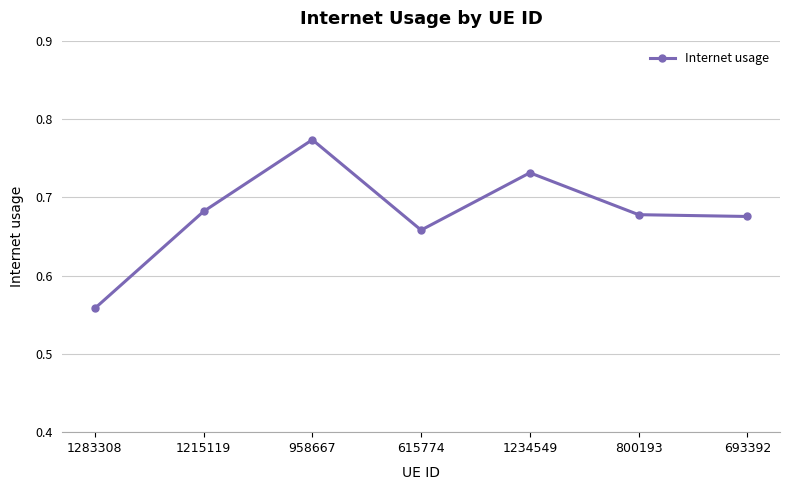

What is the sum of all values?

4.8